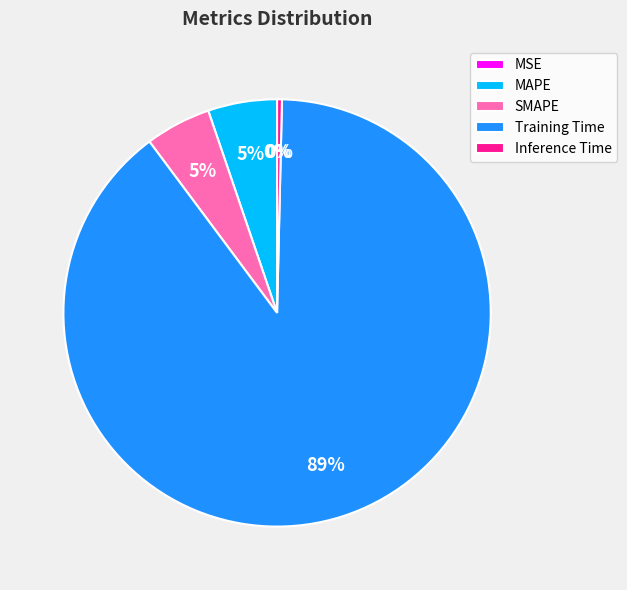

To the nearest percent, what is the average slice percentage?

20%